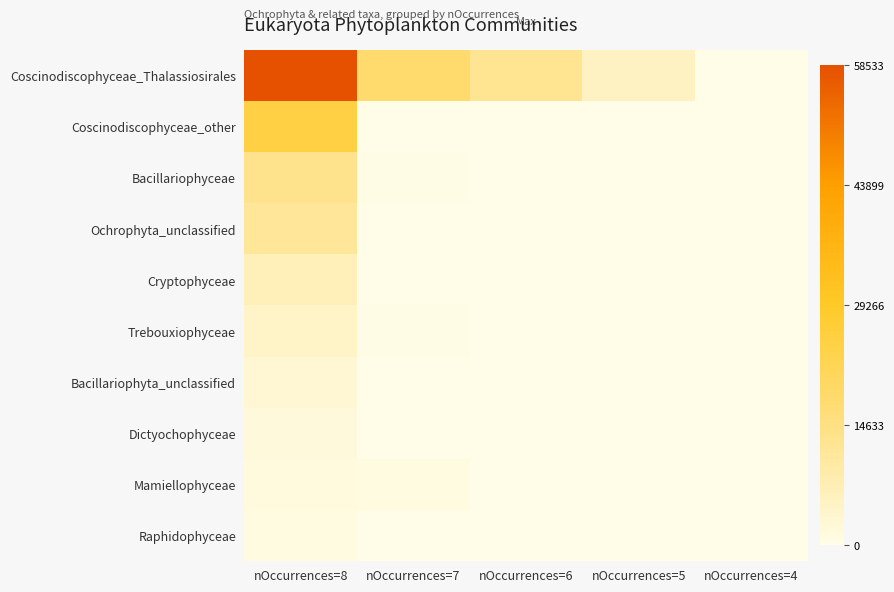

Between nOccurrences=7 and nOccurrences=5, which series saw the biggest shift?

Coscinodiscophyceae_Thalassiosirales